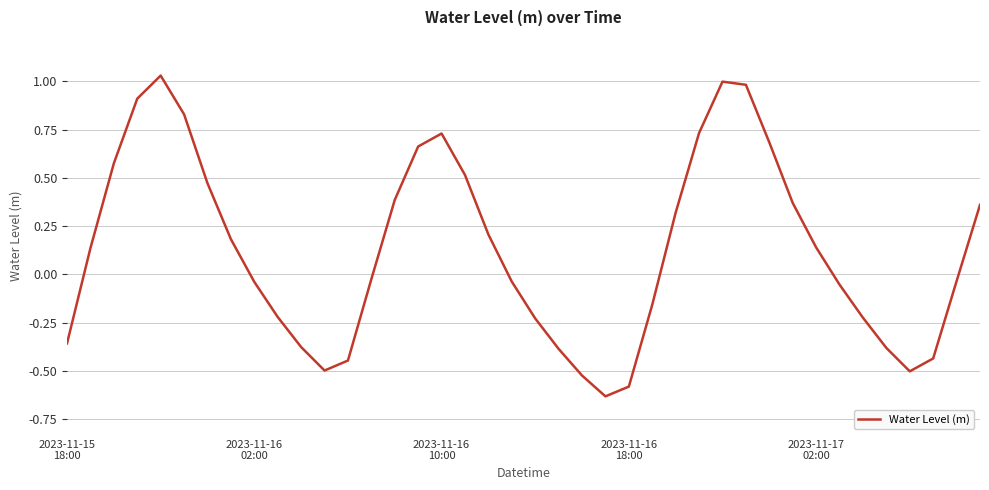

What is the difference between the maximum and minimum values?

1.7